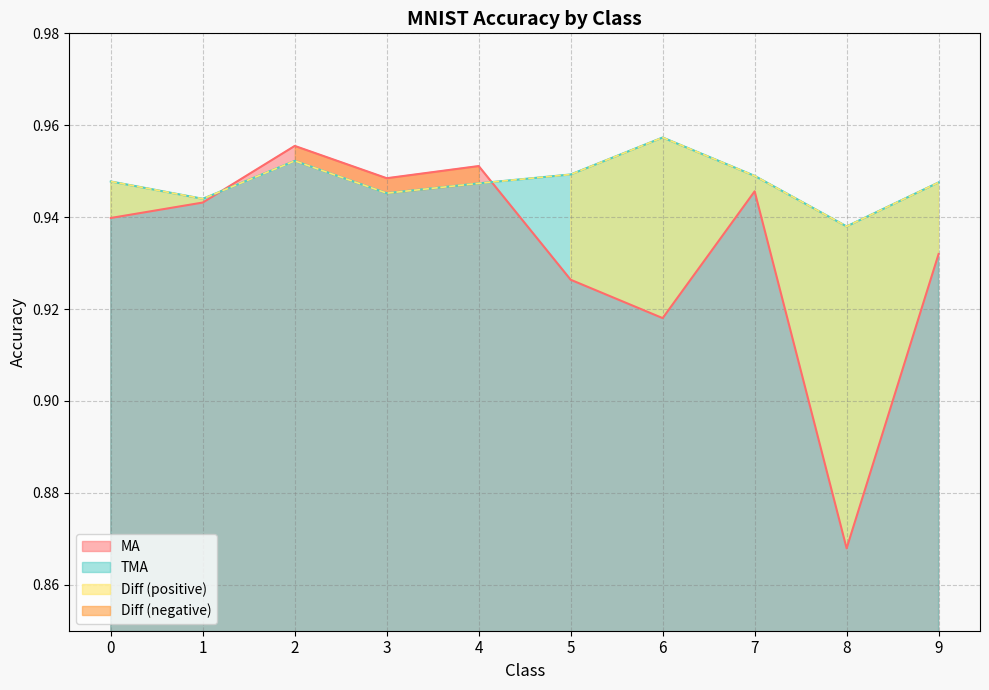

Where is MA nearest to the value 0?

8